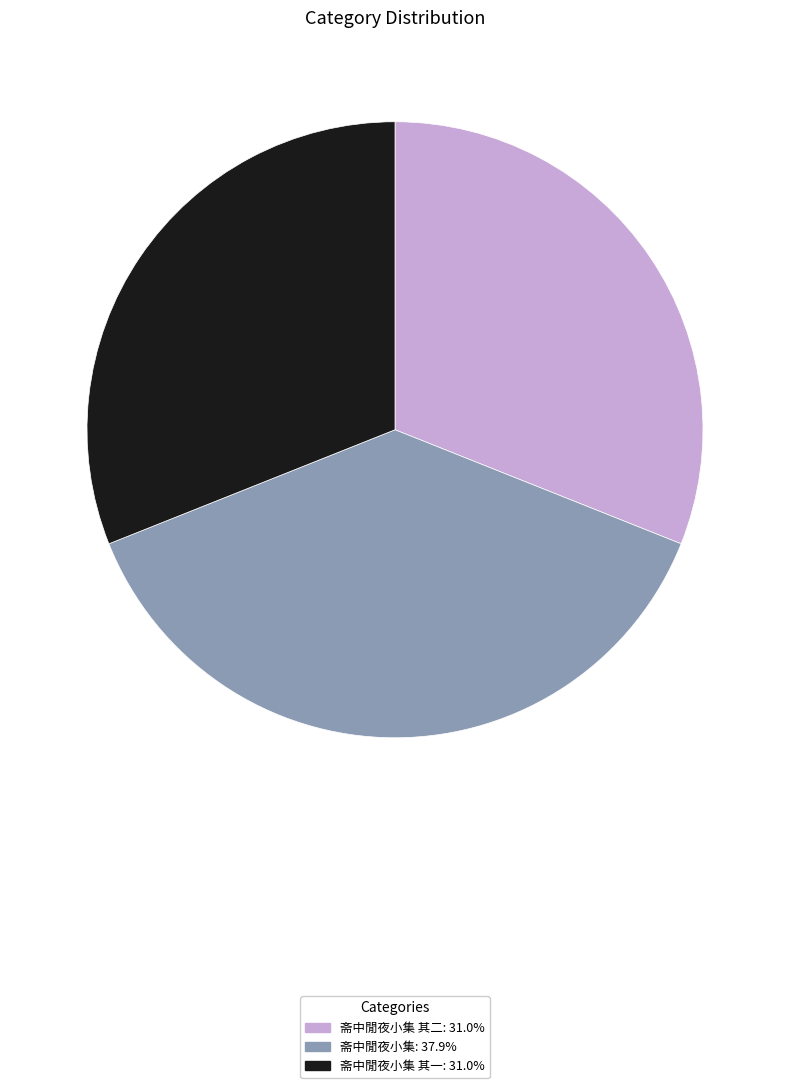

Does any single category account for the majority?

No